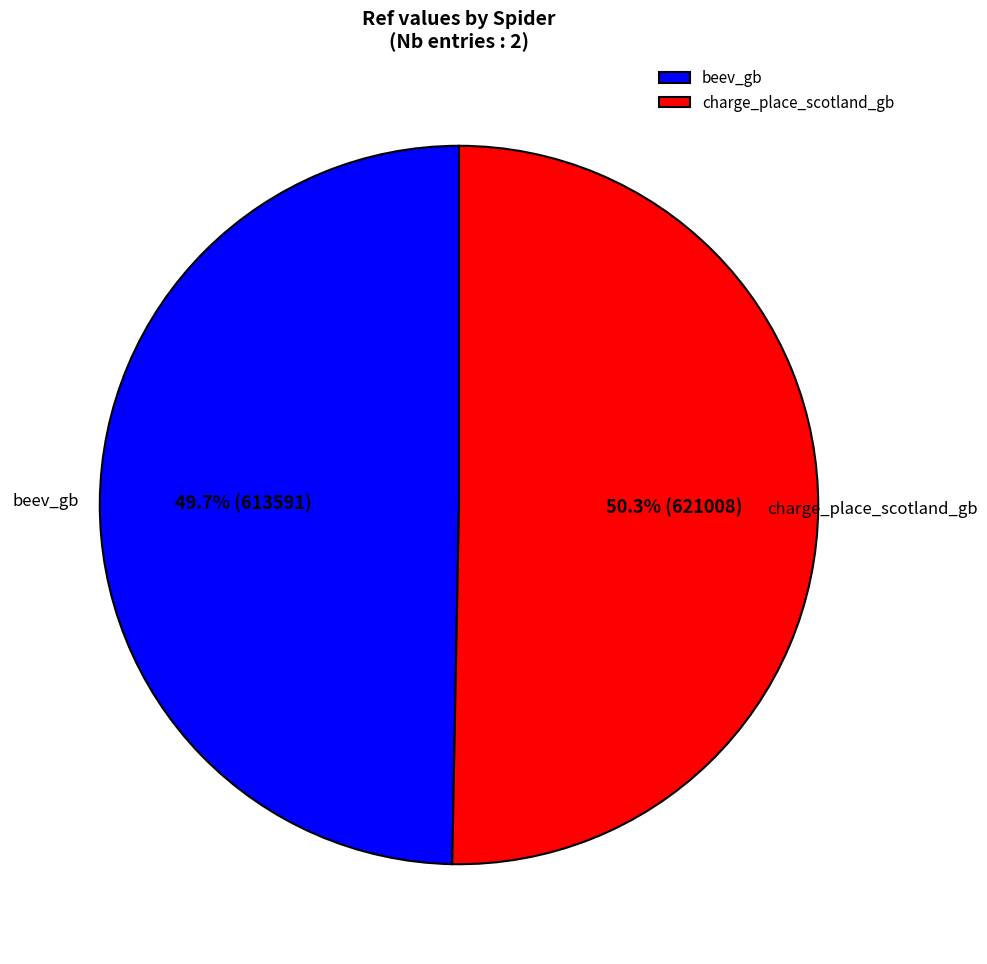

What percentage is the beev_gb slice, to the nearest percent?

50%